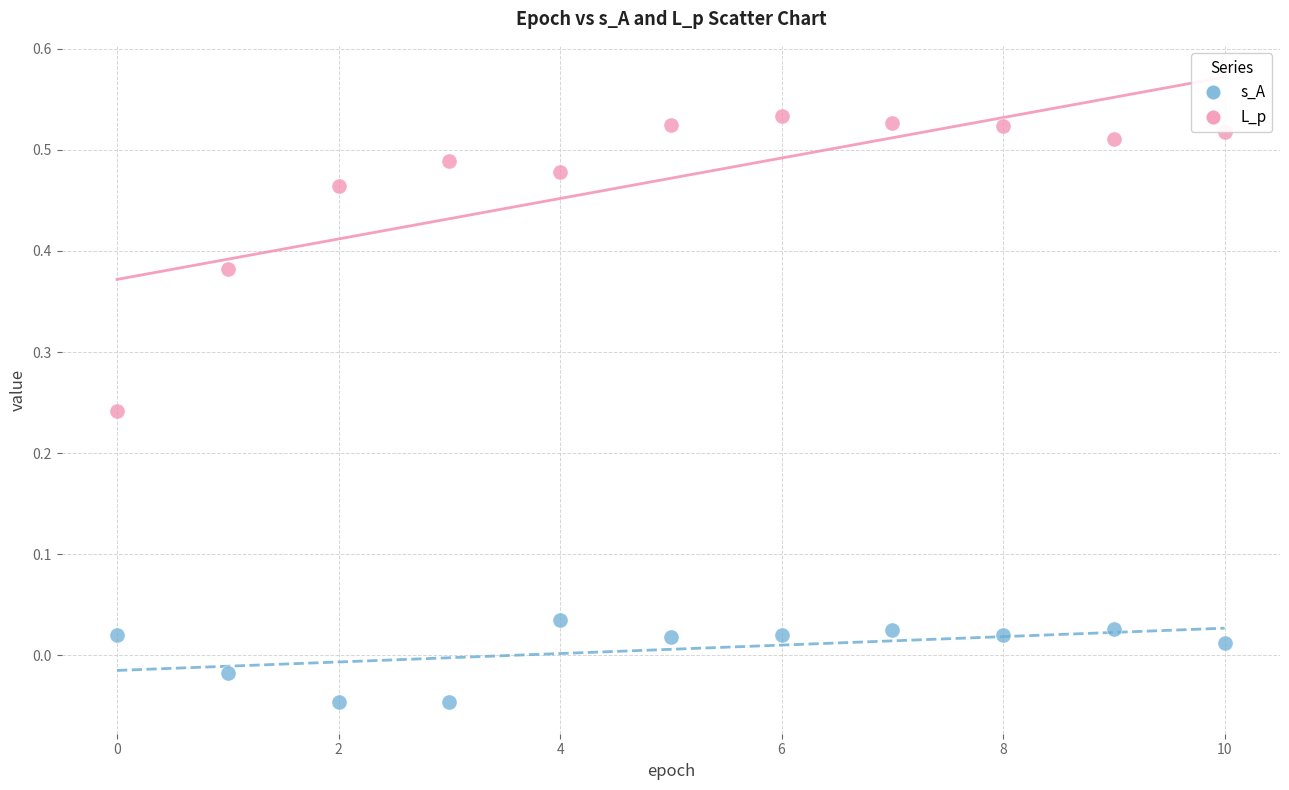

Which series has the widest spread of Y values?

L_p